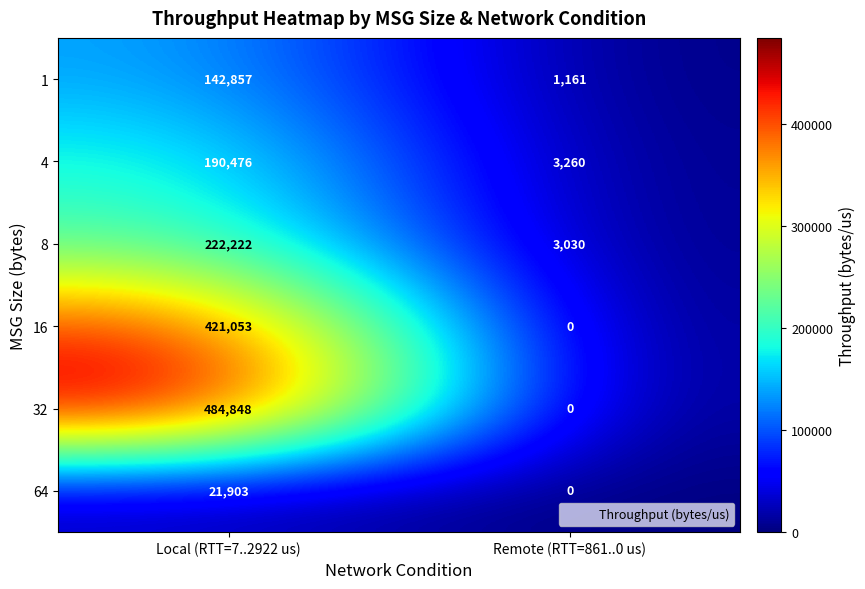

Reading right to left, what are all the values shown in this chart?

1: Remote (RTT=861..0 us)=1161	Local (RTT=7..2922 us)=142857
4: Remote (RTT=861..0 us)=3260	Local (RTT=7..2922 us)=190476
8: Remote (RTT=861..0 us)=3030	Local (RTT=7..2922 us)=222222
16: Remote (RTT=861..0 us)=0	Local (RTT=7..2922 us)=421053
32: Remote (RTT=861..0 us)=0	Local (RTT=7..2922 us)=484848
64: Remote (RTT=861..0 us)=0	Local (RTT=7..2922 us)=21903